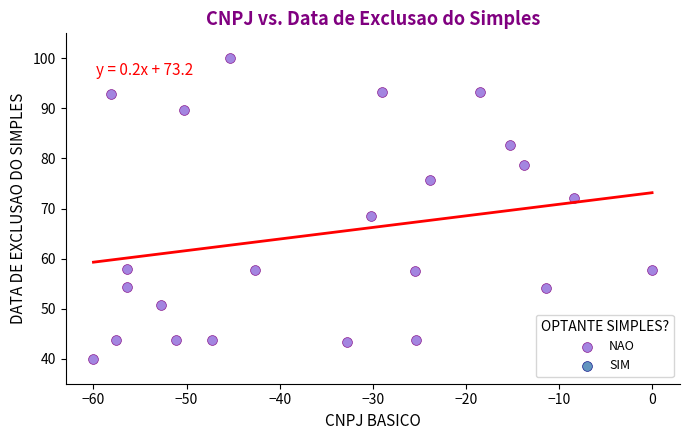

What is the range of Y values (max minus min)?

60.0